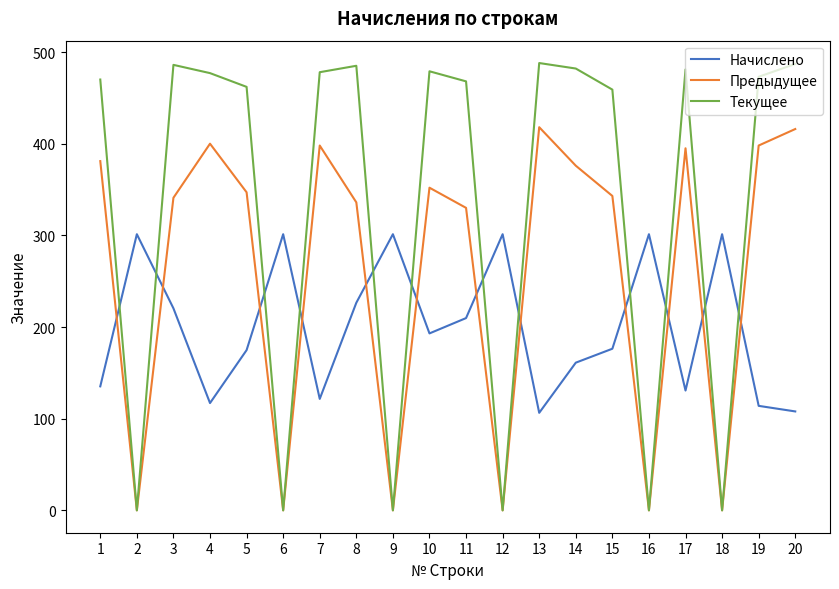

The Предыдущее series shows -213.3 at 2. True or false?

False